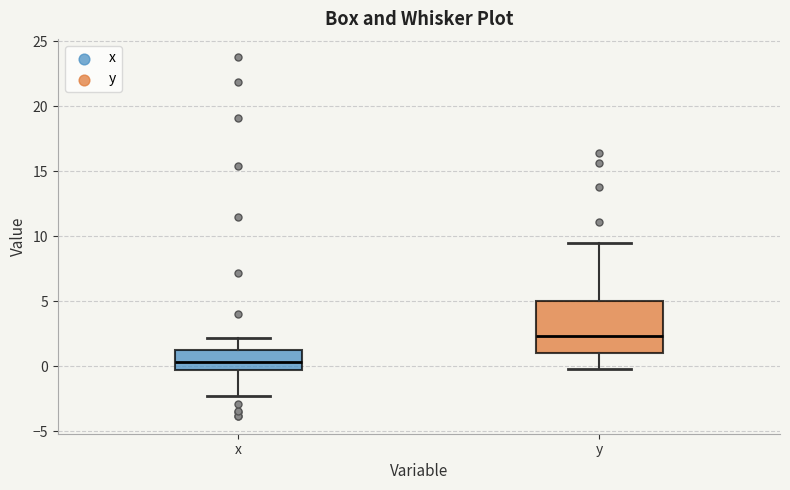

Comparing the boxes themselves (not the whiskers), which one is the tallest?

y